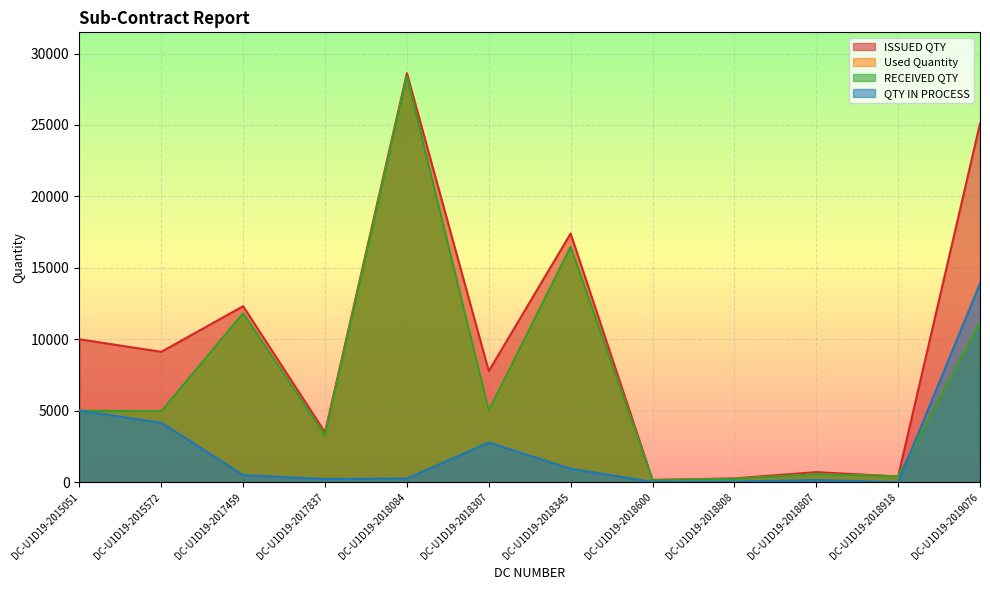

What are all the series names shown in the legend?

ISSUED QTY, Used Quantity, RECEIVED QTY, QTY IN PROCESS